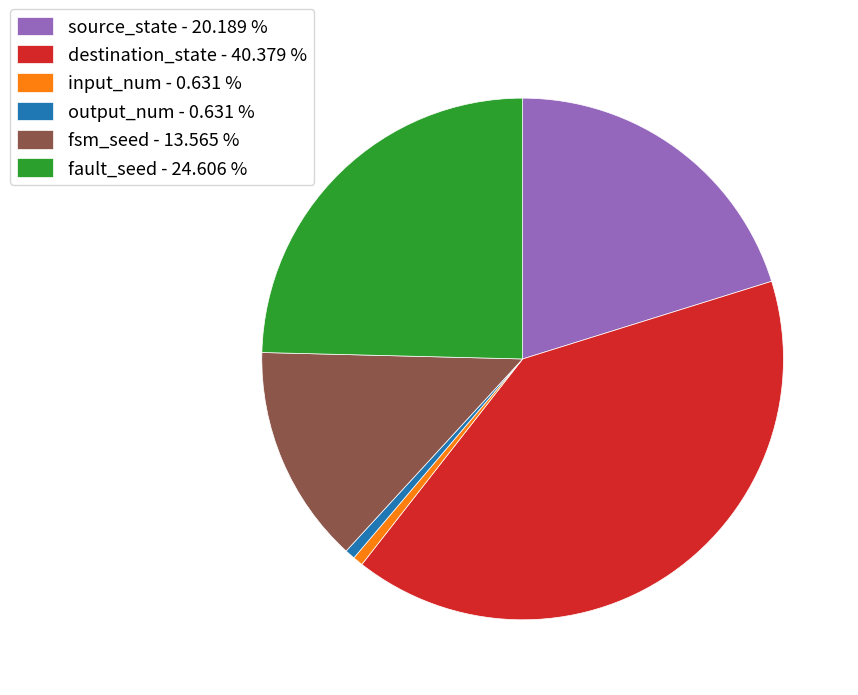

Between fault_seed - 24.606 % and input_num - 0.631 %, which is larger?

fault_seed - 24.606 %